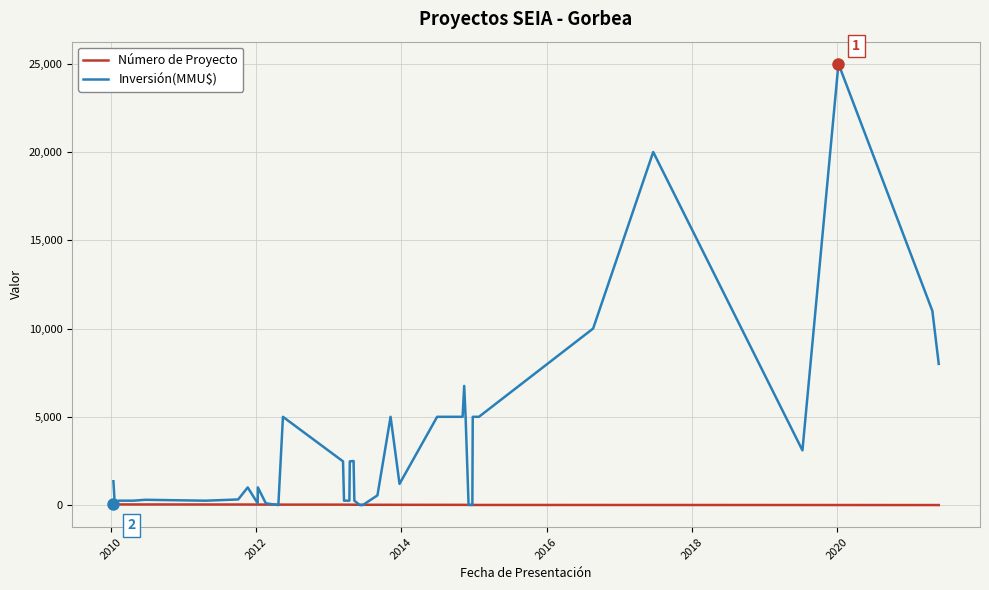

The value of Inversión(MMU$) at 2016 is 383. True or false?

False